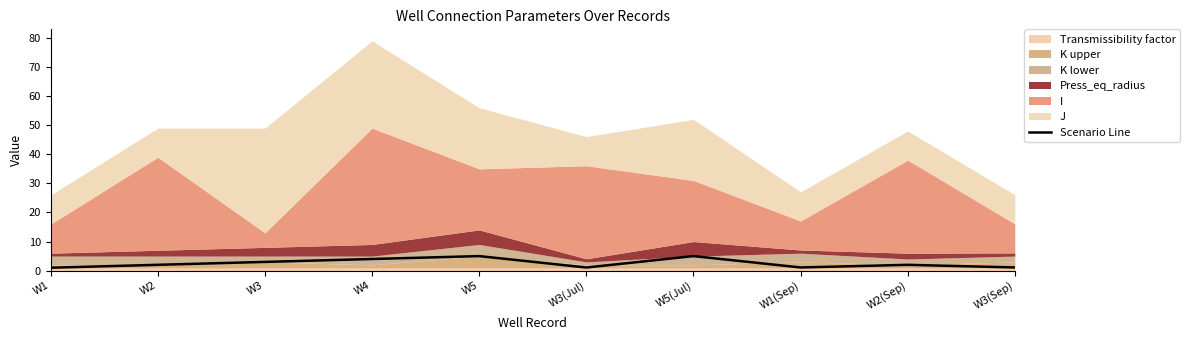

What is the difference between the values at W1(Sep) and W1?

0.1